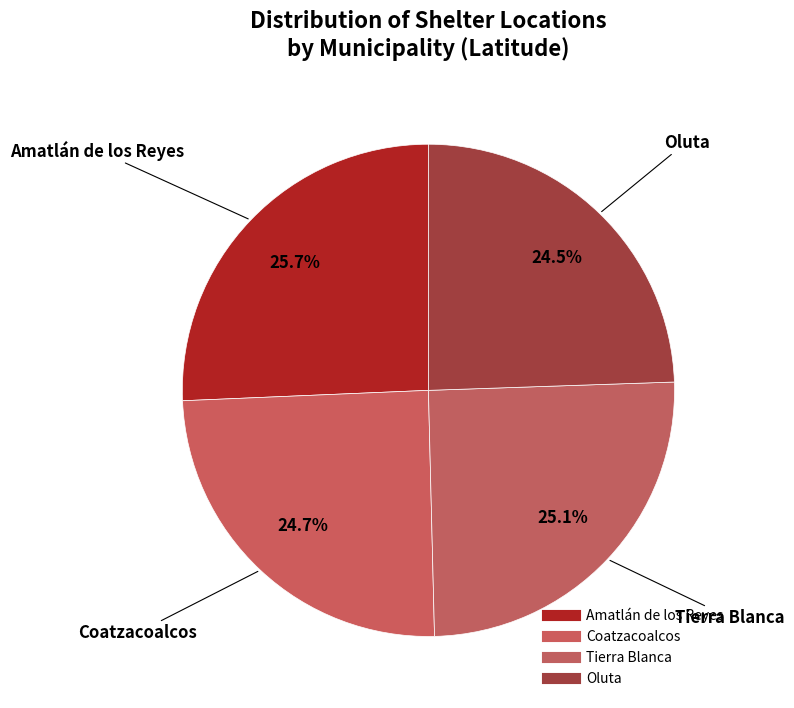

How many segments does this pie chart have?

4